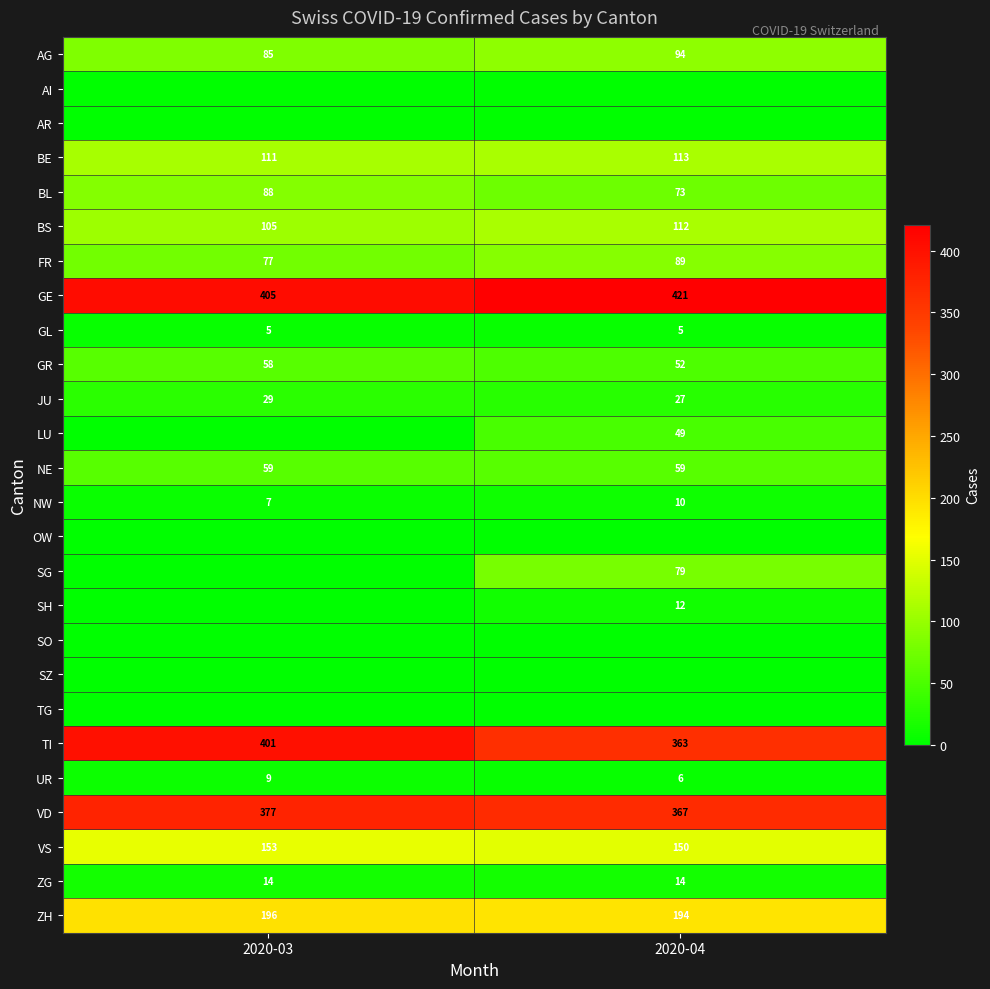

What is the maximum value for ZH?

196